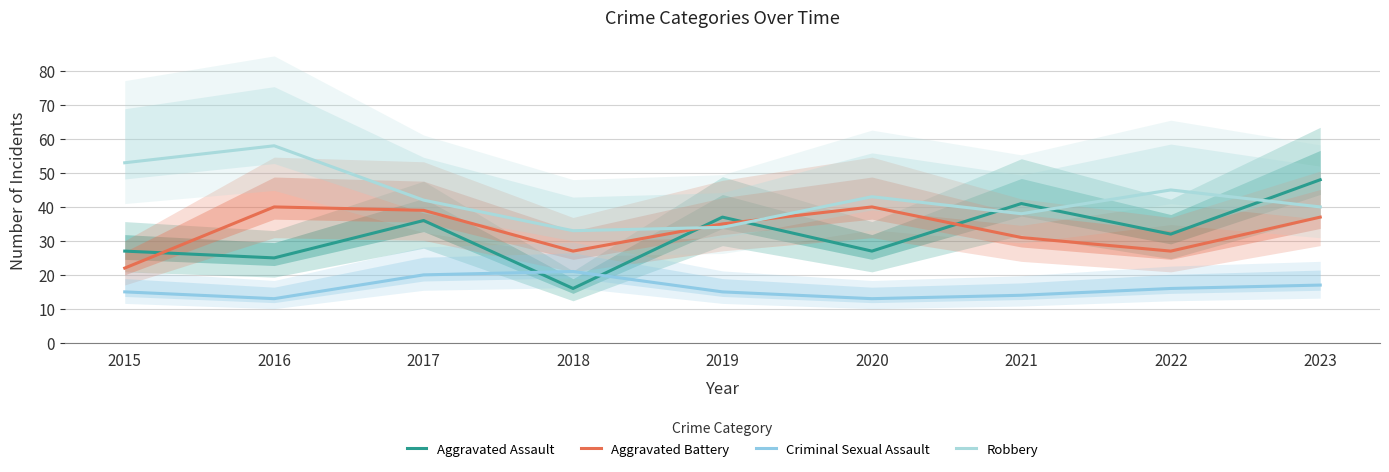

Reading left to right, what are all the values shown in this chart?

Aggravated Assault: 27	25	36	16	37	27	41	32	48
Aggravated Battery: 22	40	39	27	35	40	31	27	37
Criminal Sexual Assault: 15	13	20	21	15	13	14	16	17
Robbery: 53	58	42	33	34	43	38	45	40